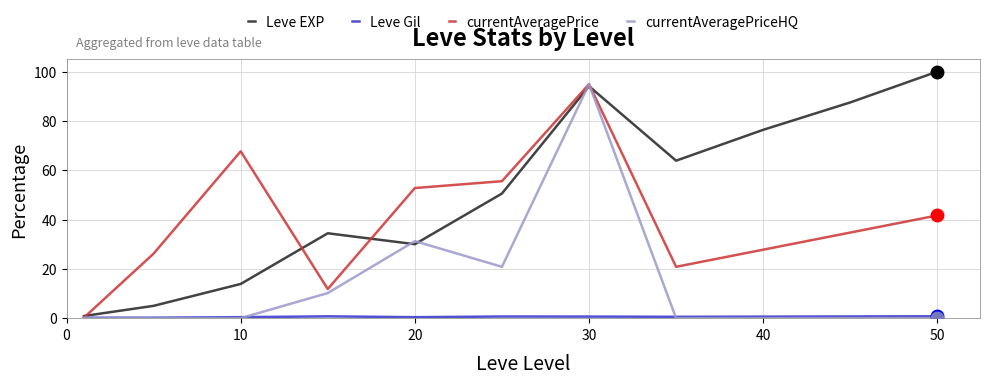

What is the maximum value for currentAveragePriceHQ?

94.9